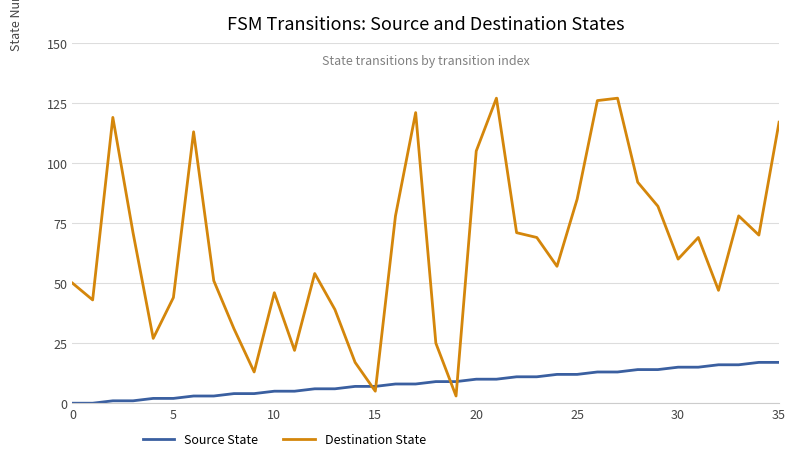

Which series has the largest total across all categories?

Destination State